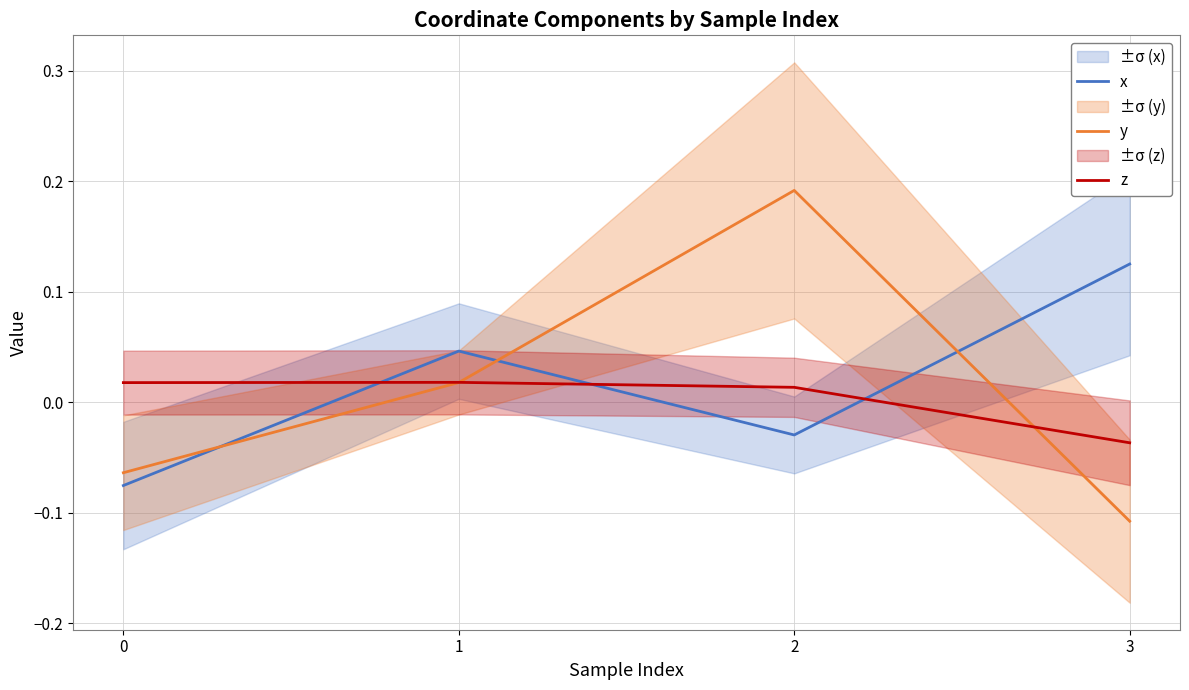

What is the difference between the maximum and minimum values in the y series?

0.3